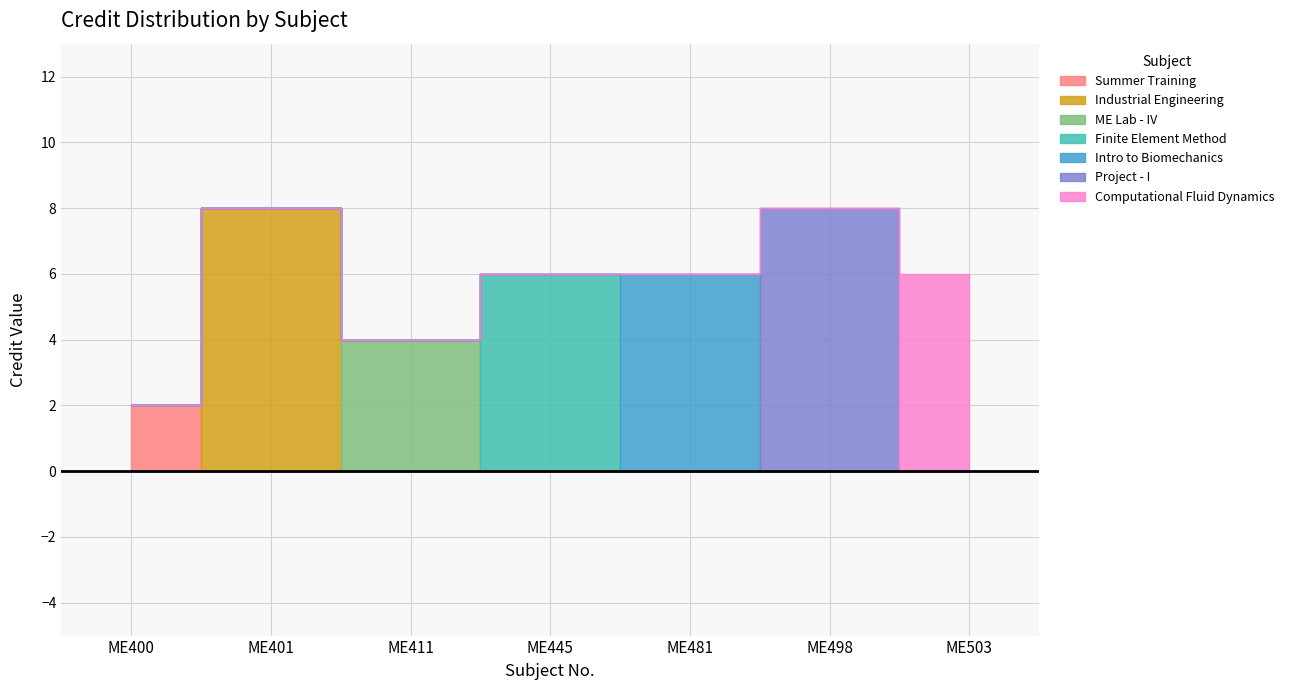

How many data points are less than 6?

2